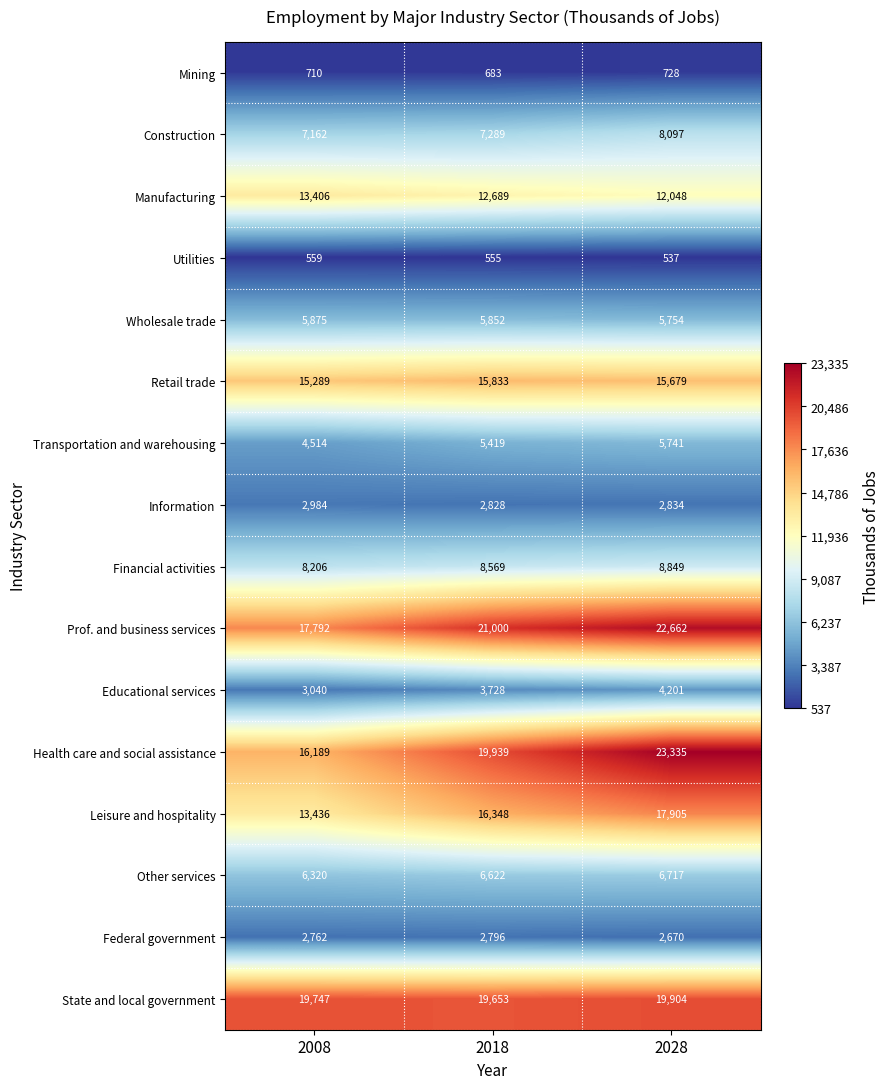

How many categories are shown in the chart?

3